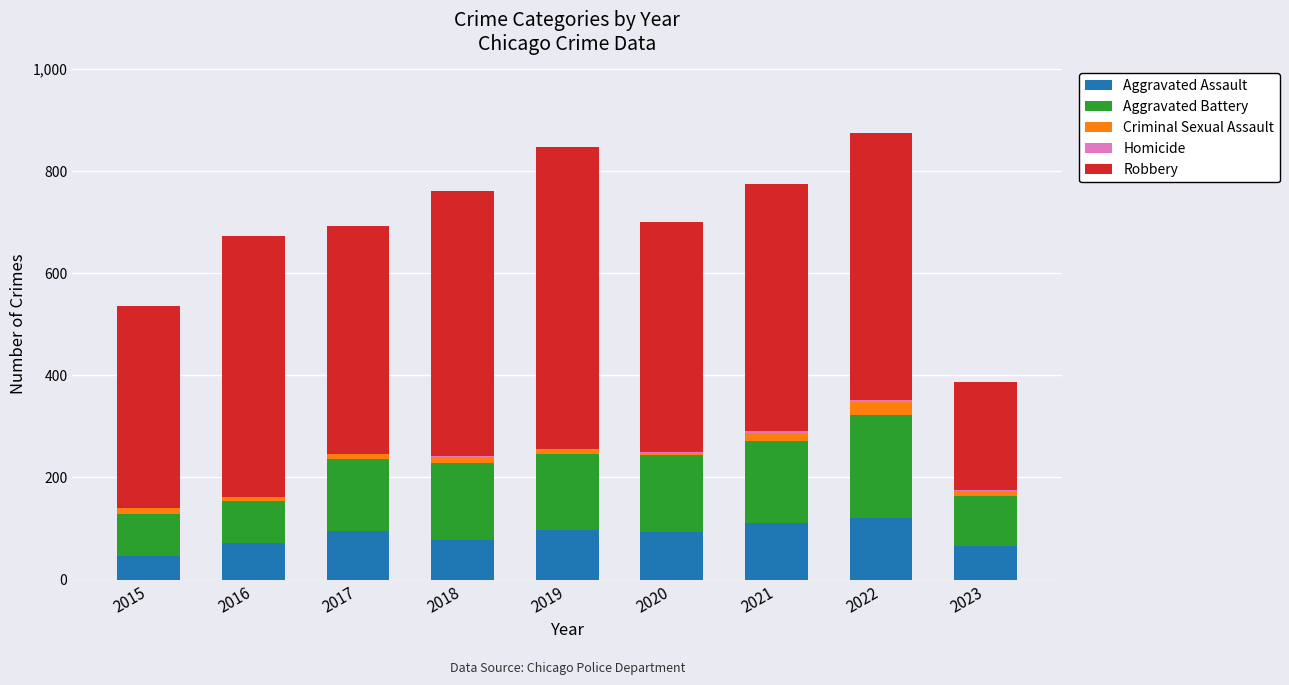

Is it true that Aggravated Assault equals 150 at 2017?

False